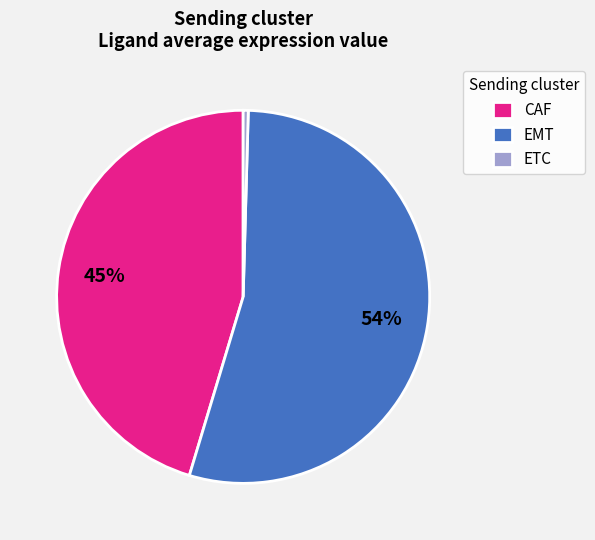

Combined, do ETC and EMT account for over 50%?

Yes